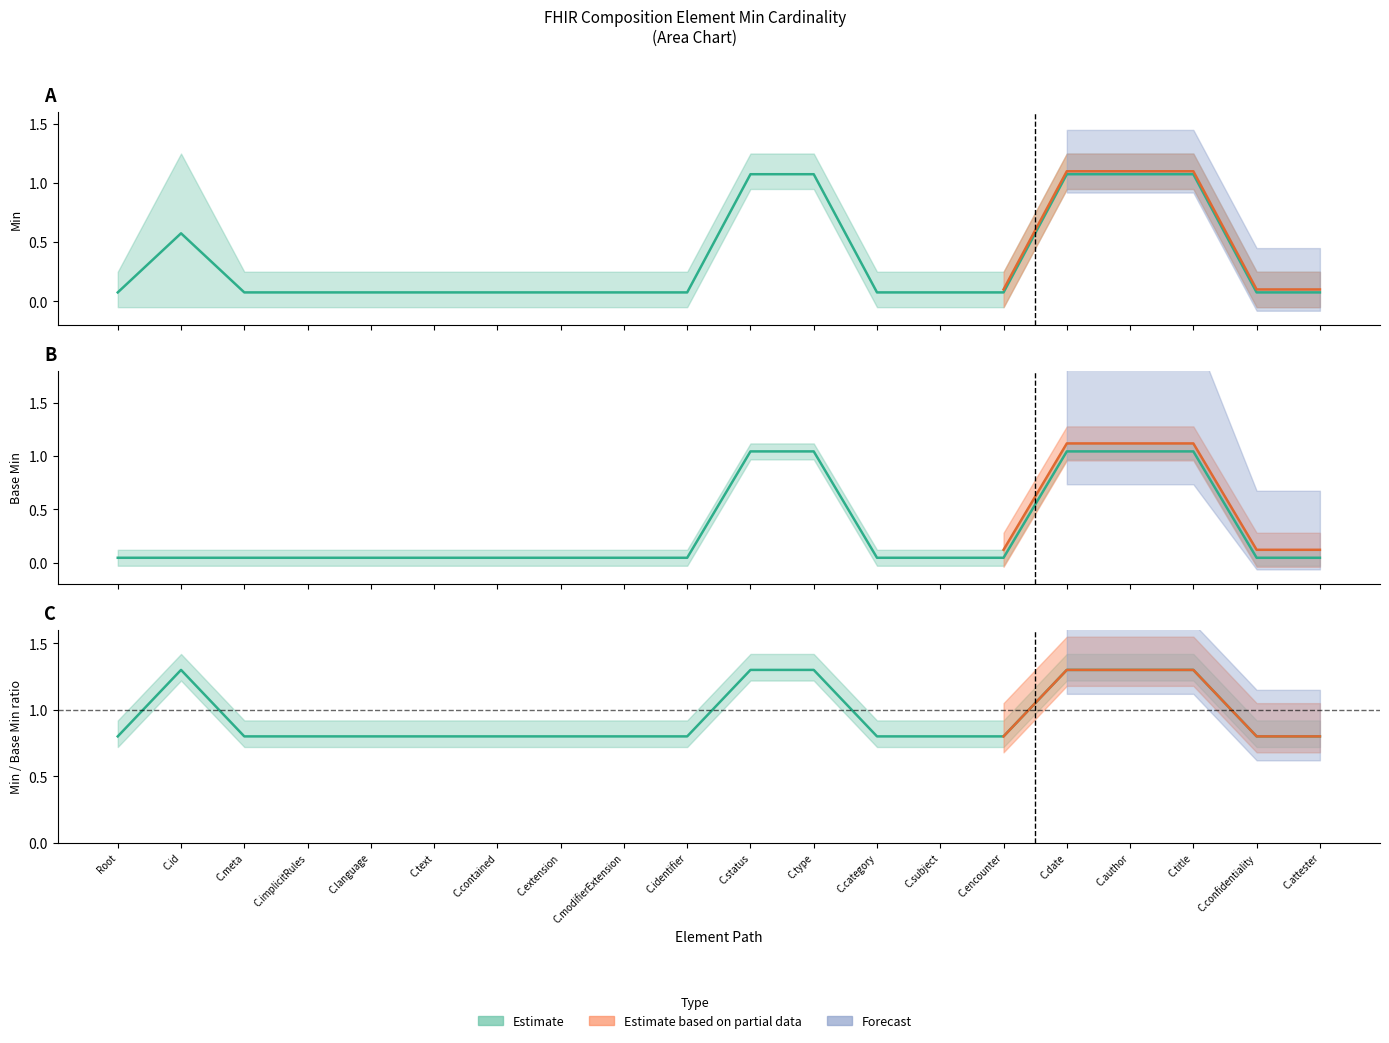

Between C.date and Root, which is larger?

C.date